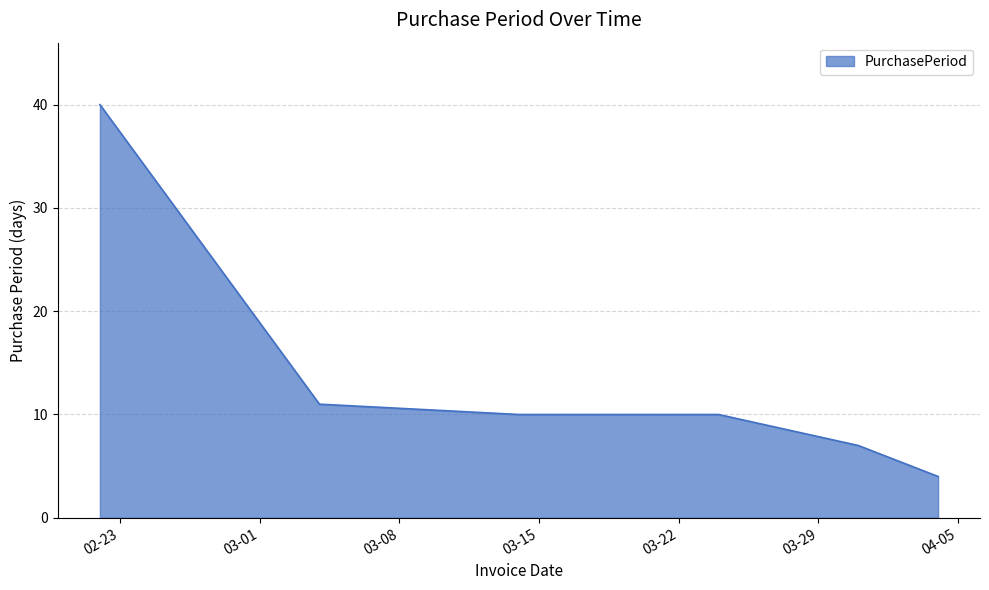

True or false: there are more than 1 points higher than both neighbors.

False